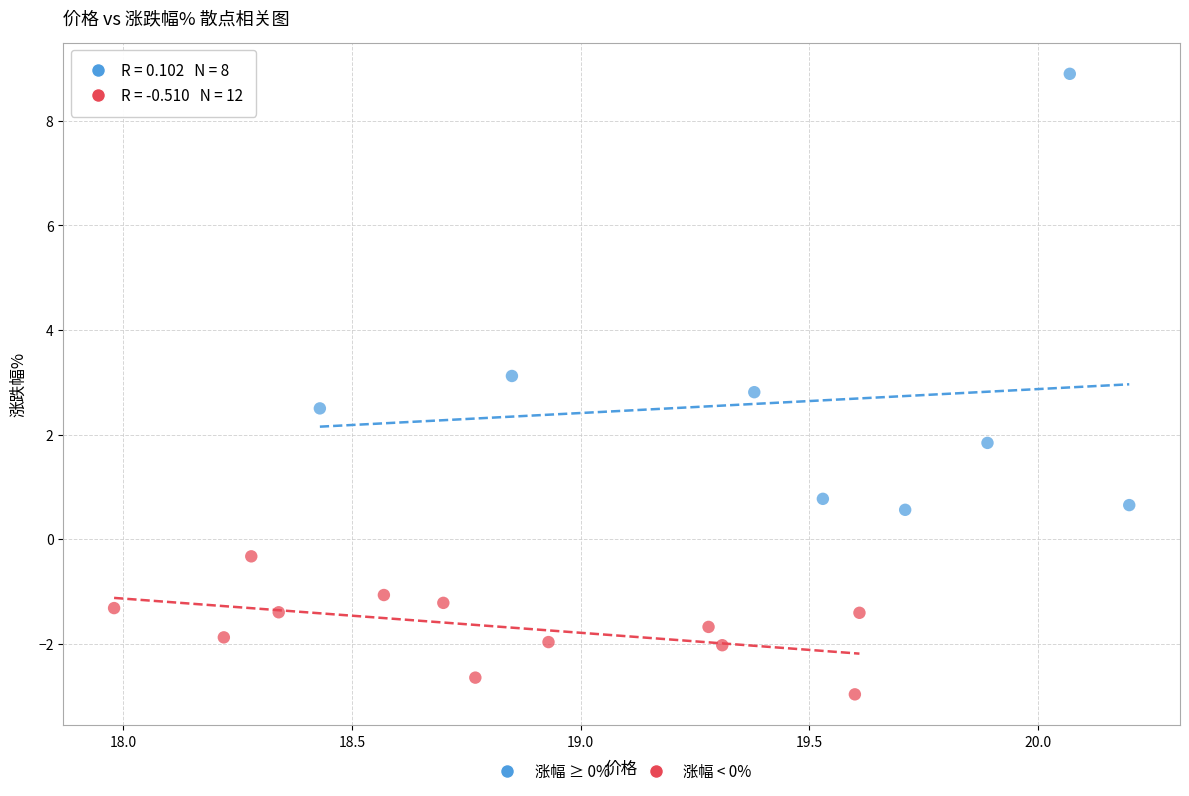

What are all the series names shown in the legend?

涨幅 ≥ 0%, 涨幅 < 0%